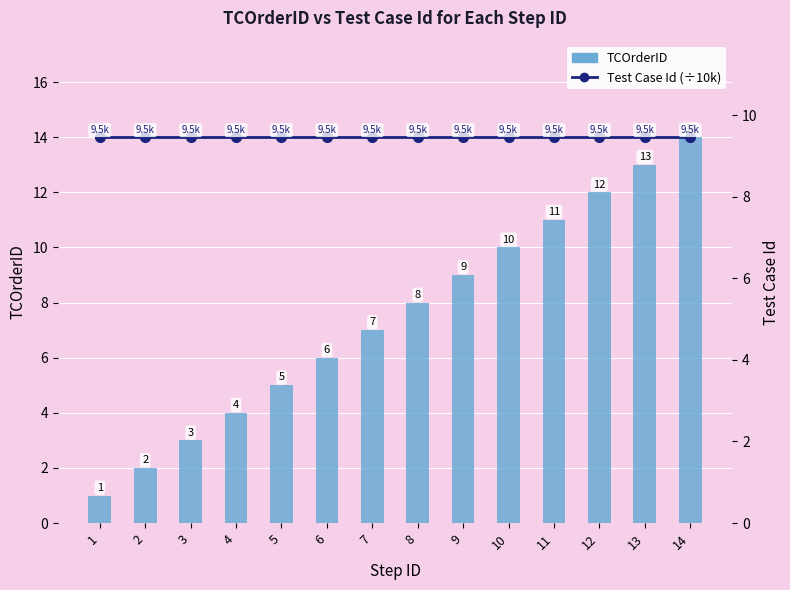

Is the value of TCOrderID at 7 greater than the value of Test Case Id (÷10k) at 1?

No